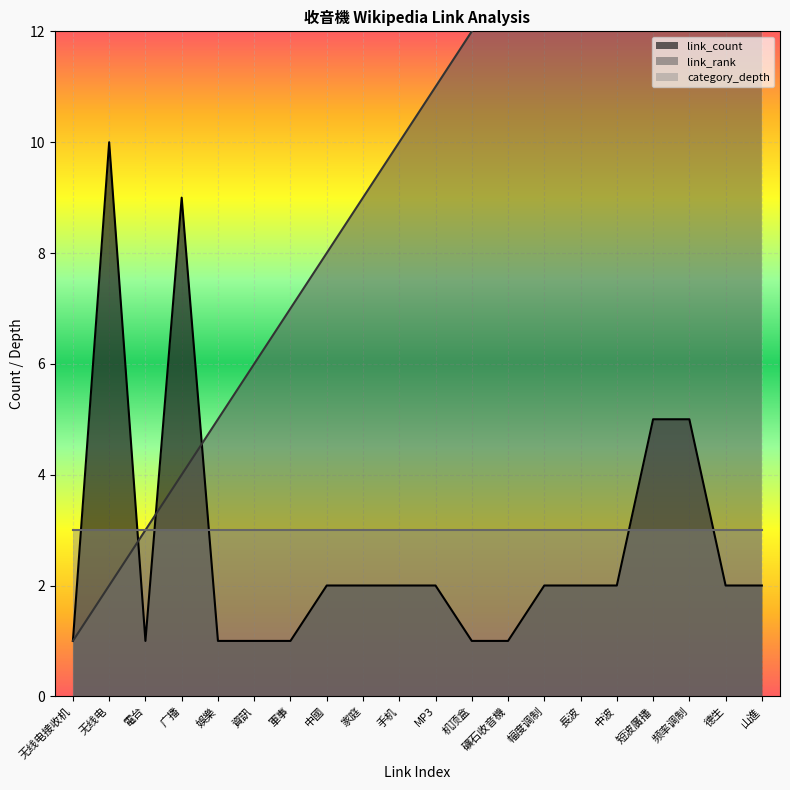

The link_count series shows 10 at 无线电. True or false?

True